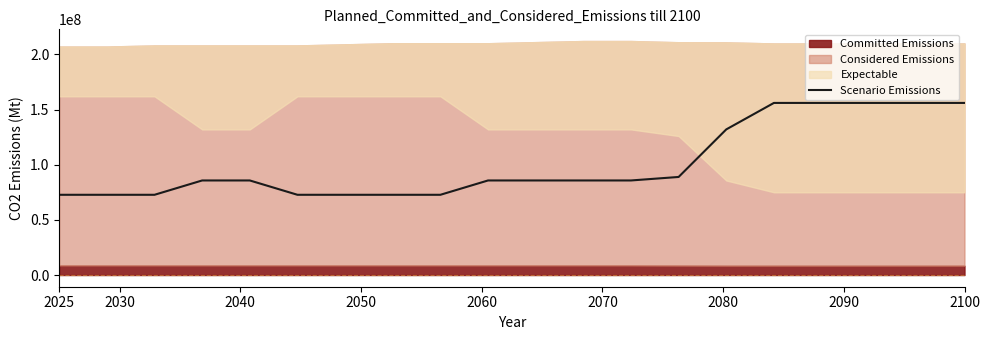

What is the lowest value of the Scenario Emissions series?

72727272.7